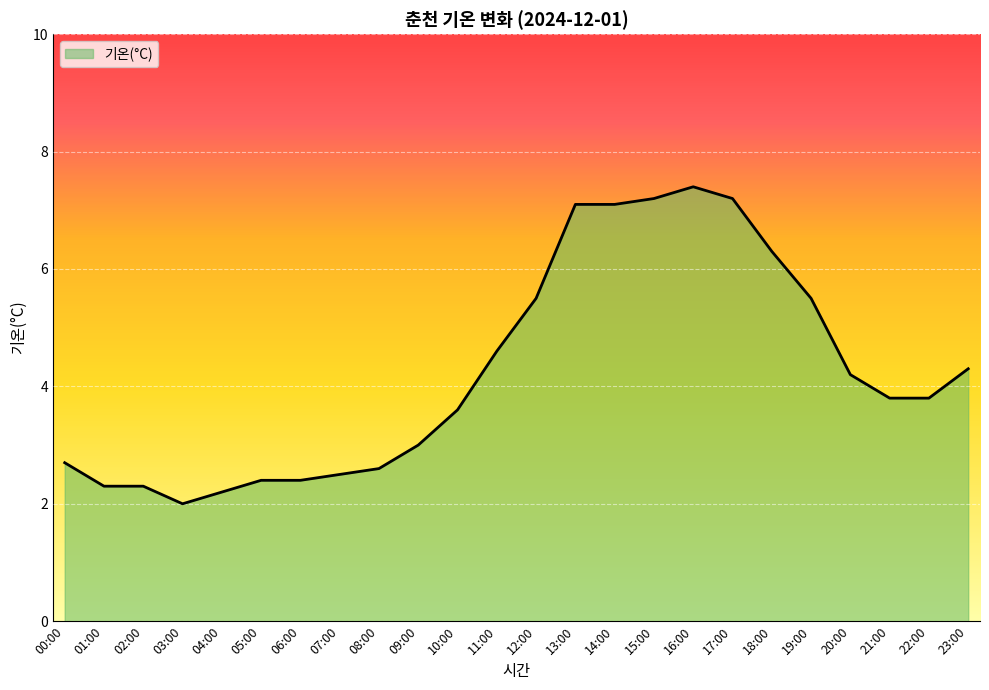

Approximately how many times larger is the value at 17:00 compared to 07:00?

2.9